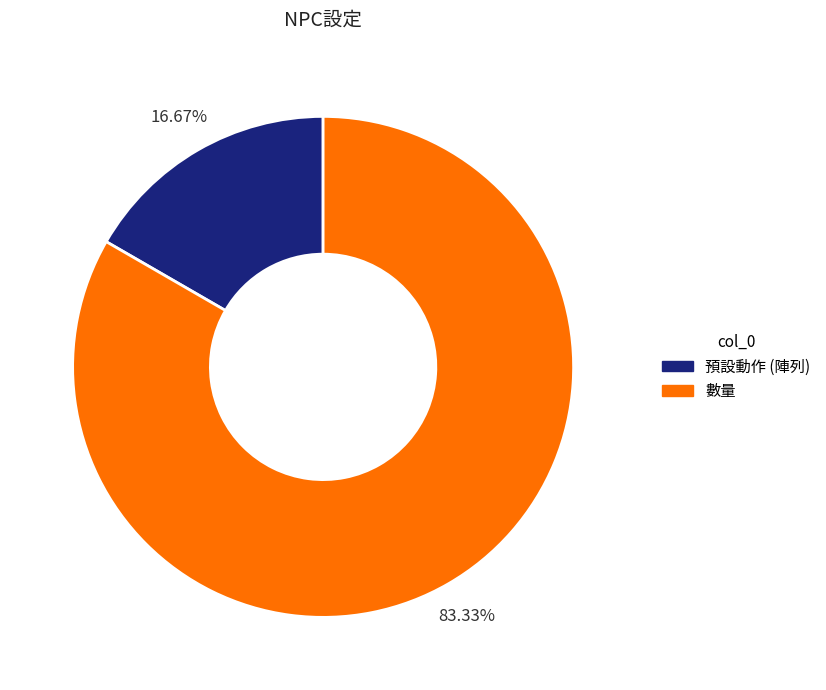

What percentage is NOT represented by 預設動作 (陣列)?

83.3%